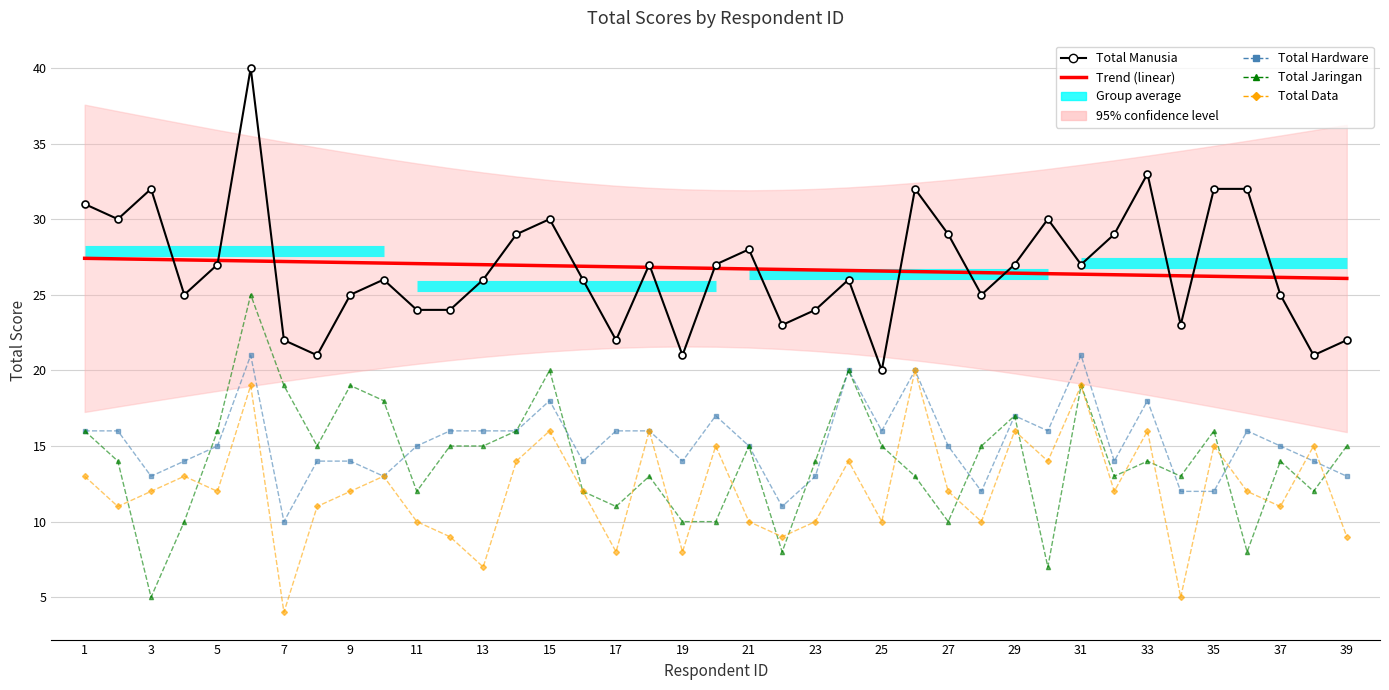

Reading left to right, what are all the values shown in this chart?

Total Manusia: 31.0	30.0	32.0	25.0	27.0	40.0	22.0	21.0	25.0	26.0	24.0	24.0	26.0	29.0	30.0	26.0	22.0	27.0	21.0	27.0	28.0	23.0	24.0	26.0	20.0	32.0	29.0	25.0	27.0	30.0	27.0	29.0	33.0	23.0	32.0	32.0	25.0	21.0	22.0
Trend (linear): 27.4	27.4	27.3	27.3	27.3	27.2	27.2	27.2	27.1	27.1	27.1	27.0	27.0	27.0	26.9	26.9	26.8	26.8	26.8	26.7	26.7	26.7	26.6	26.6	26.6	26.5	26.5	26.5	26.4	26.4	26.4	26.3	26.3	26.3	26.2	26.2	26.1	26.1	26.1
Total Hardware: 16.0	16.0	13.0	14.0	15.0	21.0	10.0	14.0	14.0	13.0	15.0	16.0	16.0	16.0	18.0	14.0	16.0	16.0	14.0	17.0	15.0	11.0	13.0	20.0	16.0	20.0	15.0	12.0	17.0	16.0	21.0	14.0	18.0	12.0	12.0	16.0	15.0	14.0	13.0
Total Jaringan: 16.0	14.0	5.0	10.0	16.0	25.0	19.0	15.0	19.0	18.0	12.0	15.0	15.0	16.0	20.0	12.0	11.0	13.0	10.0	10.0	15.0	8.0	14.0	20.0	15.0	13.0	10.0	15.0	17.0	7.0	19.0	13.0	14.0	13.0	16.0	8.0	14.0	12.0	15.0
Total Data: 13.0	11.0	12.0	13.0	12.0	19.0	4.0	11.0	12.0	13.0	10.0	9.0	7.0	14.0	16.0	12.0	8.0	16.0	8.0	15.0	10.0	9.0	10.0	14.0	10.0	20.0	12.0	10.0	16.0	14.0	19.0	12.0	16.0	5.0	15.0	12.0	11.0	15.0	9.0